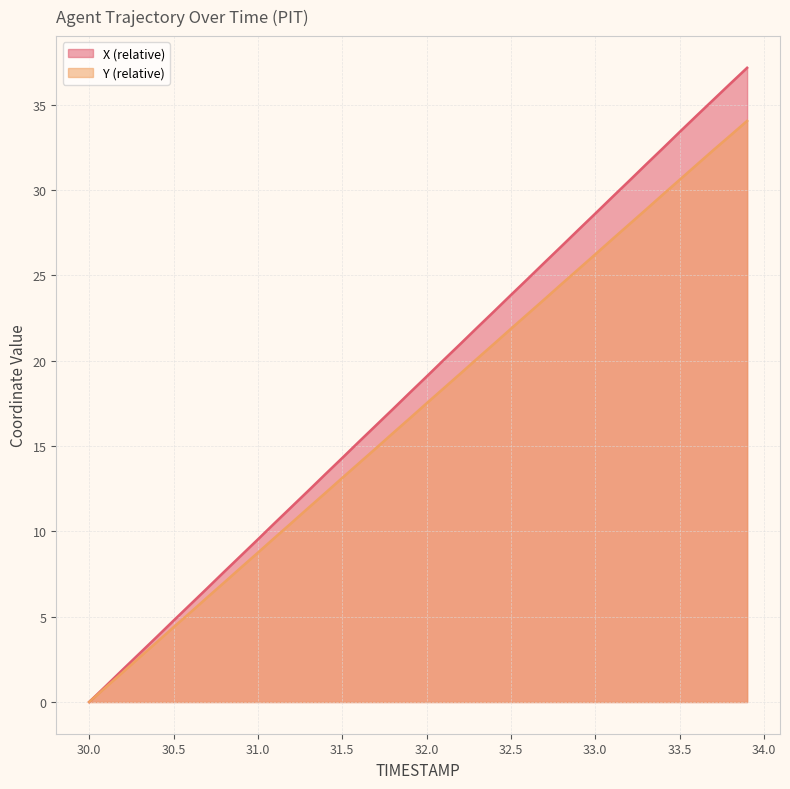

The Y series shows 29.7 at 33.4. True or false?

True